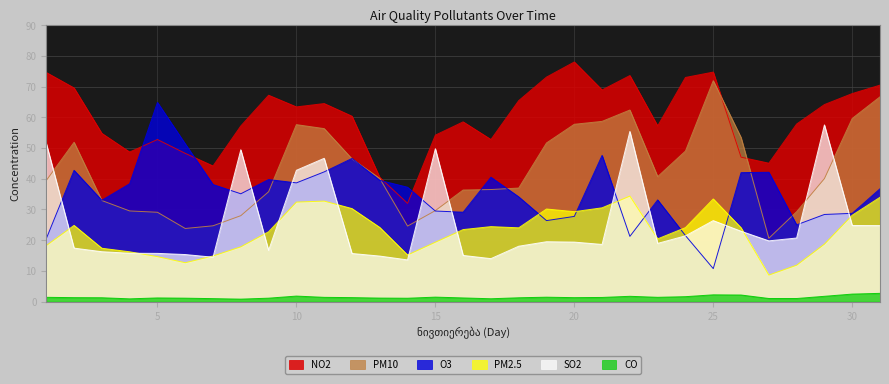

Which series ends up on top after the final intersection of PM10 and SO2?

PM10